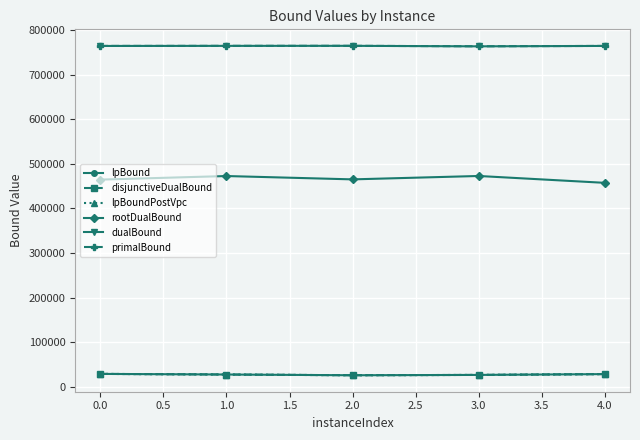

Is it true that lpBoundPostVpc equals 12748.9 at 1.0?

False